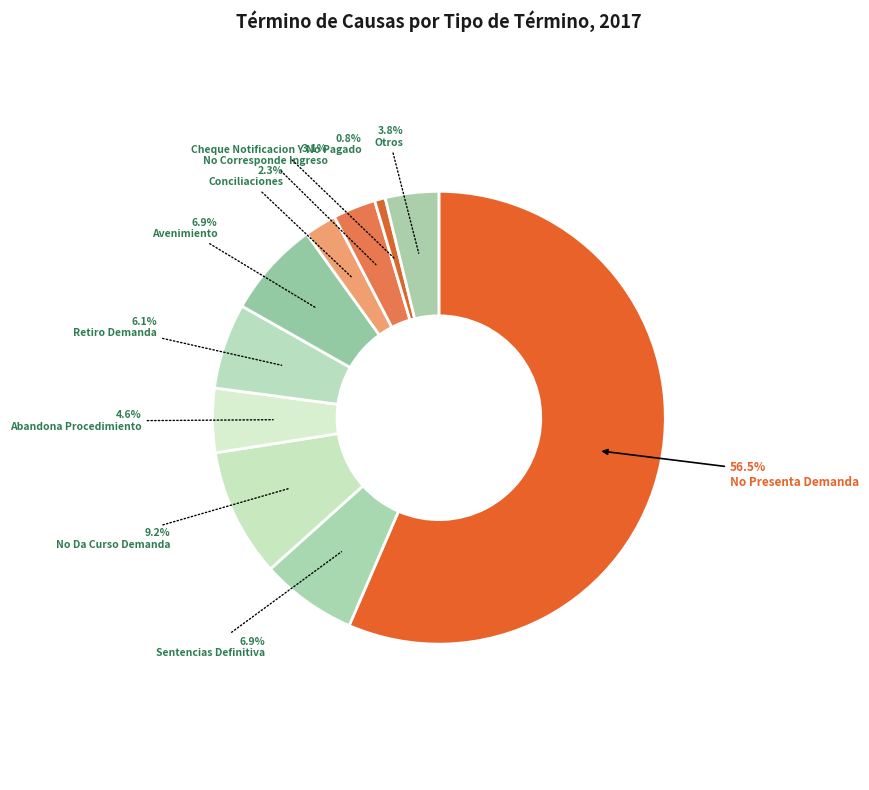

How many segments does this pie chart have?

10